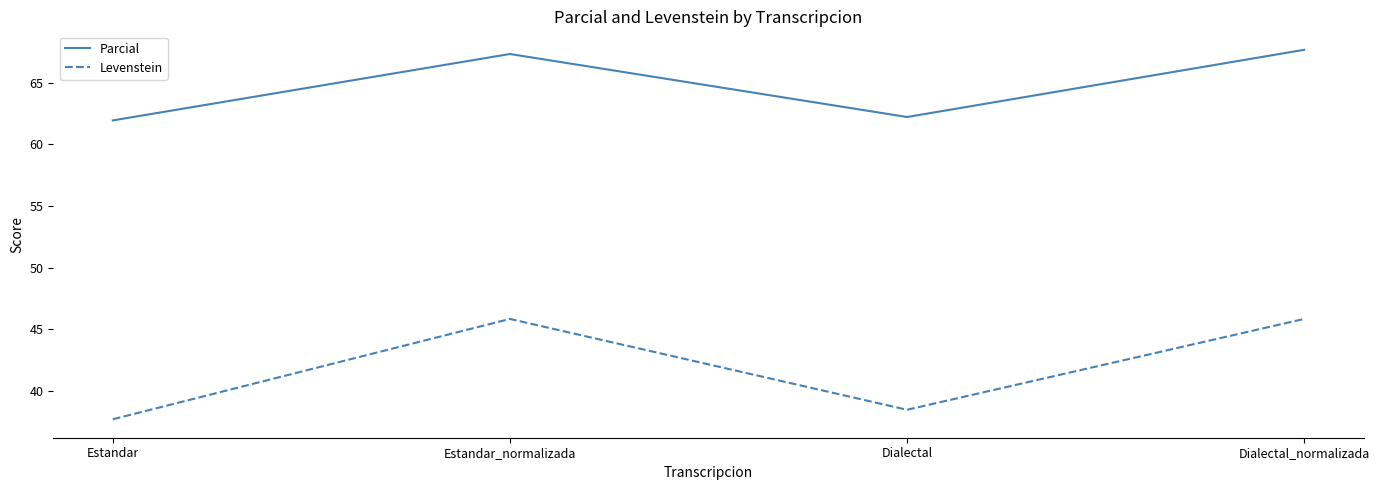

In Levenstein, how many points are lower than both neighbors (excluding endpoints)?

1